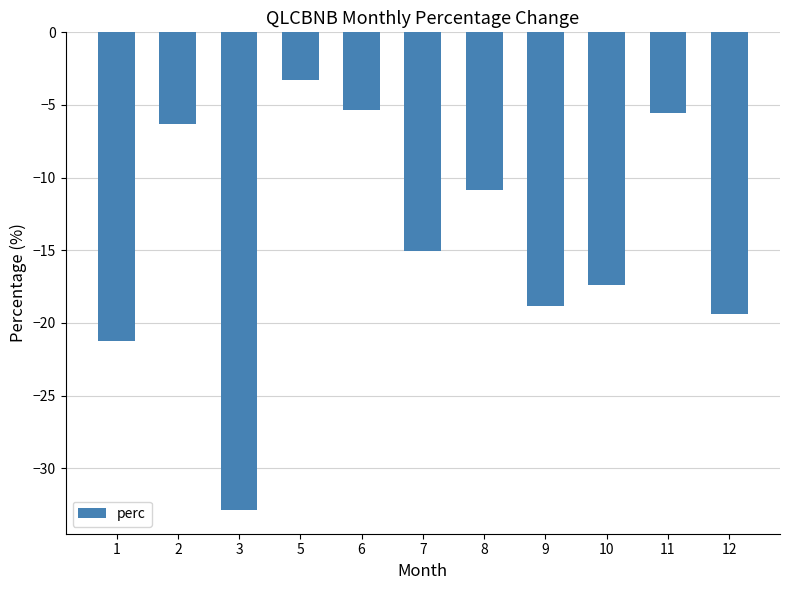

What is the minimum value shown in the chart?

-32.9